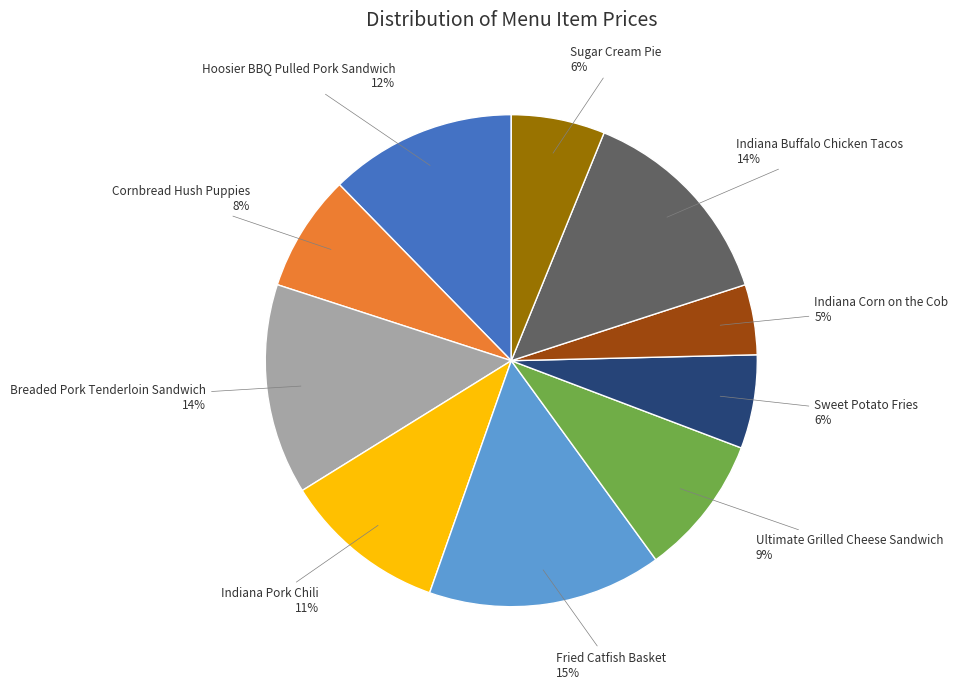

Which category has the smallest portion of the pie?

Indiana Corn on the Cob